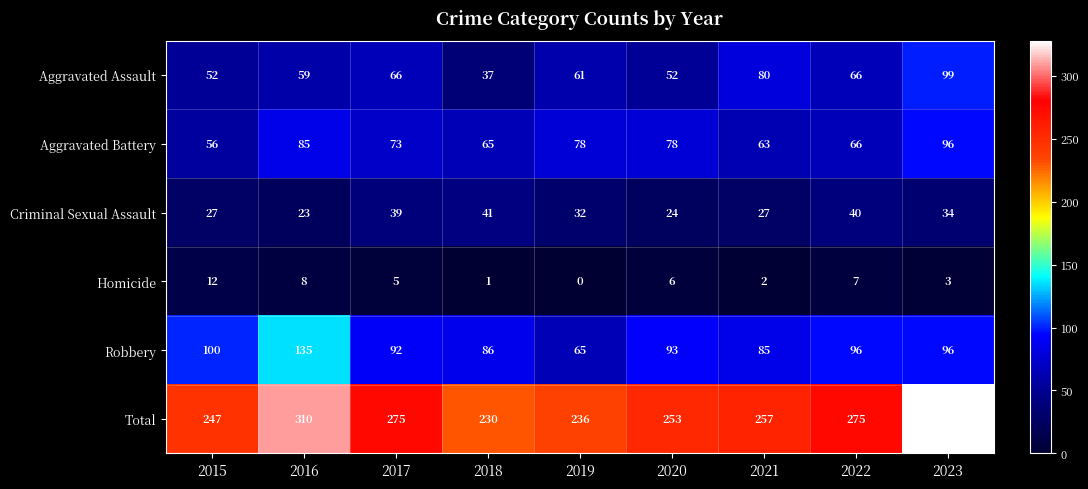

At how many categories does at least one series exceed 49?

9